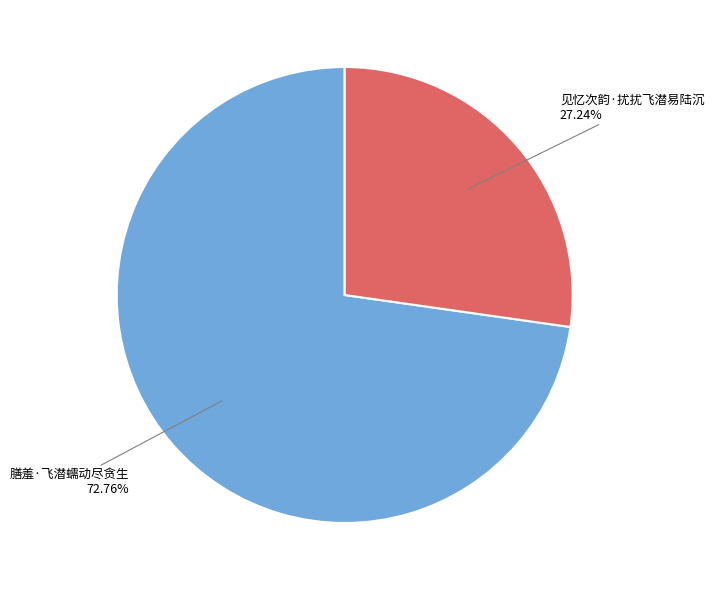

Rank the categories by value from highest to lowest.

膳羞·飞潜蠕动尽贪生, 见忆次韵·扰扰飞潜易陆沉